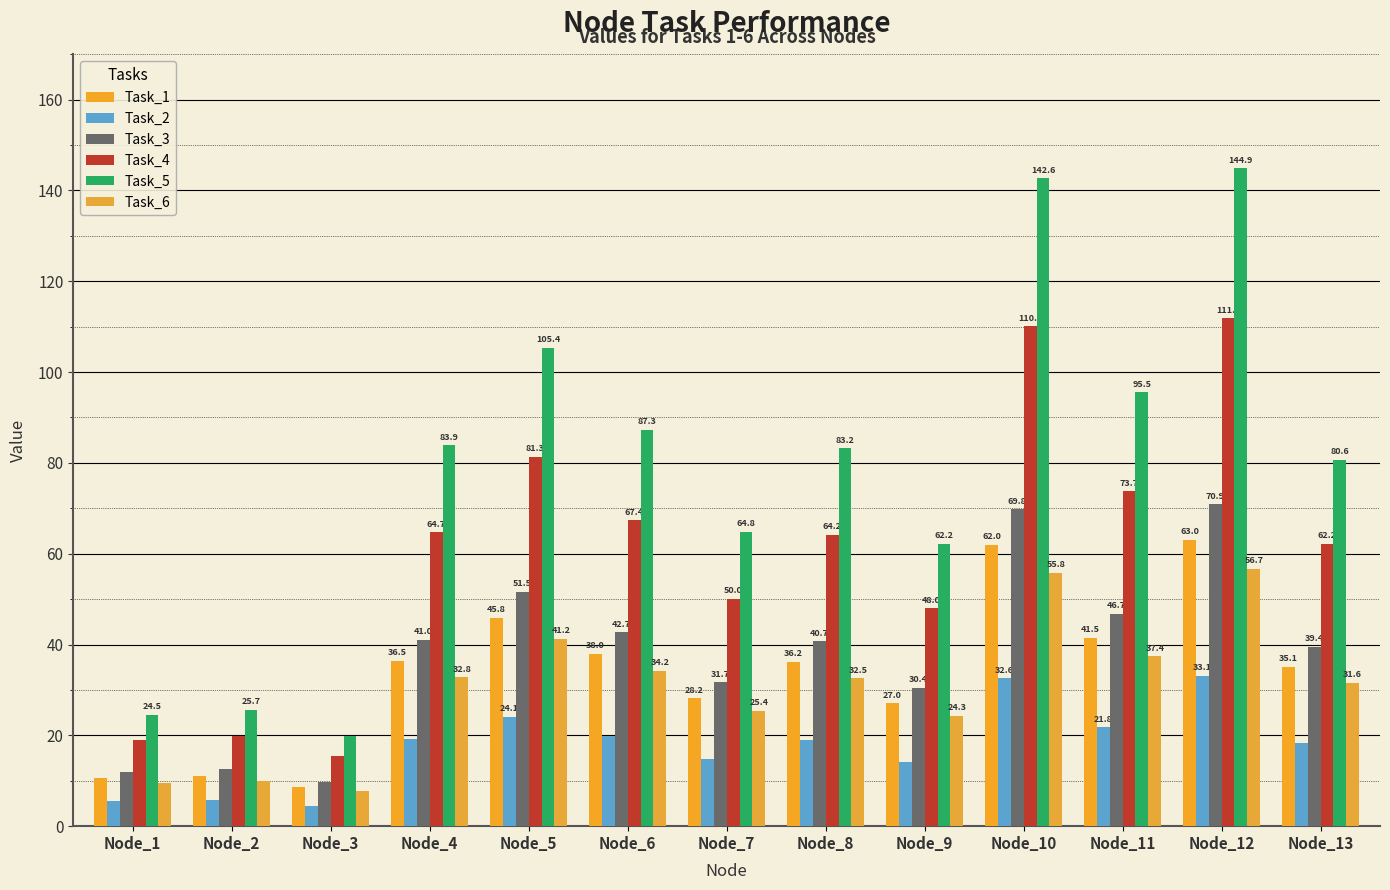

List the labels in order of Task_1 value, smallest first.

Node_3, Node_1, Node_2, Node_9, Node_7, Node_13, Node_8, Node_4, Node_6, Node_11, Node_5, Node_10, Node_12